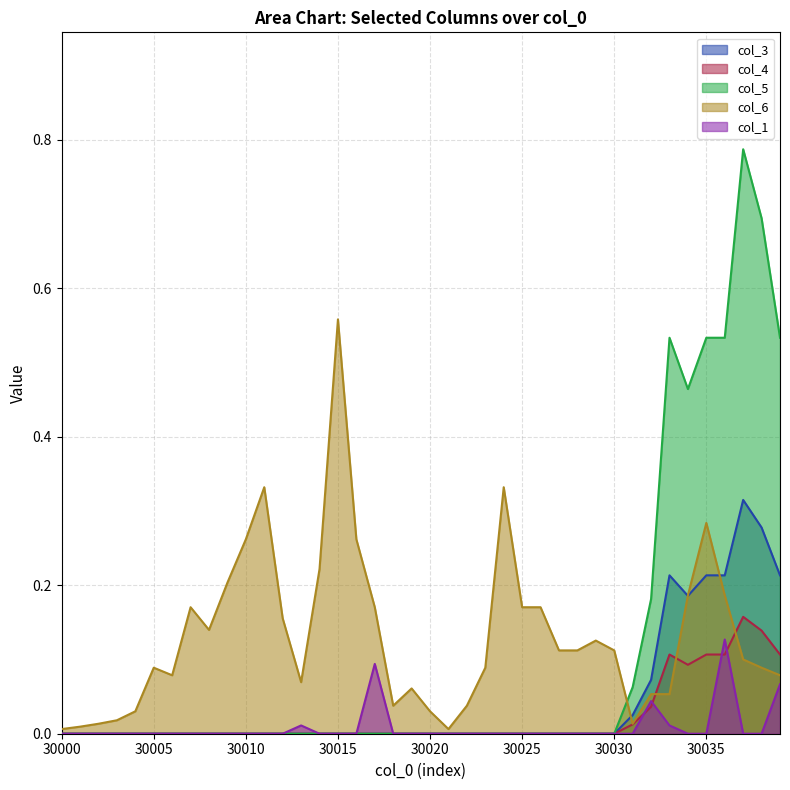

What is the approximate value of col_6 at 30017?

0.2